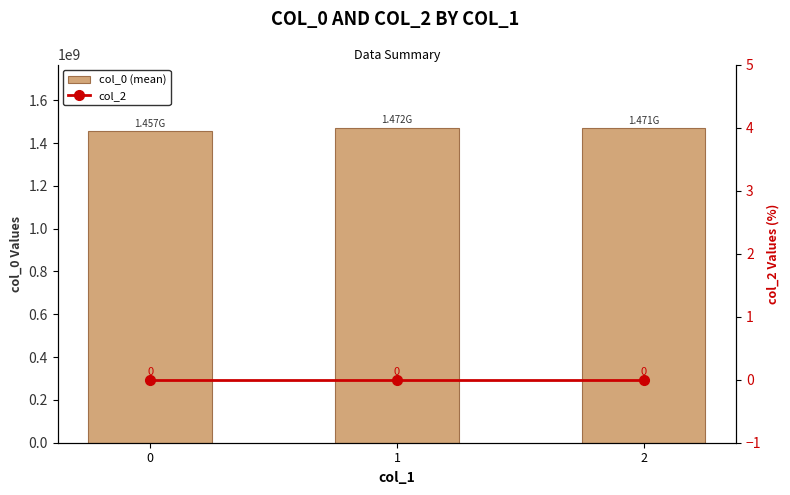

At 2, list the series in order from smallest to largest.

col_2, col_0 (mean)